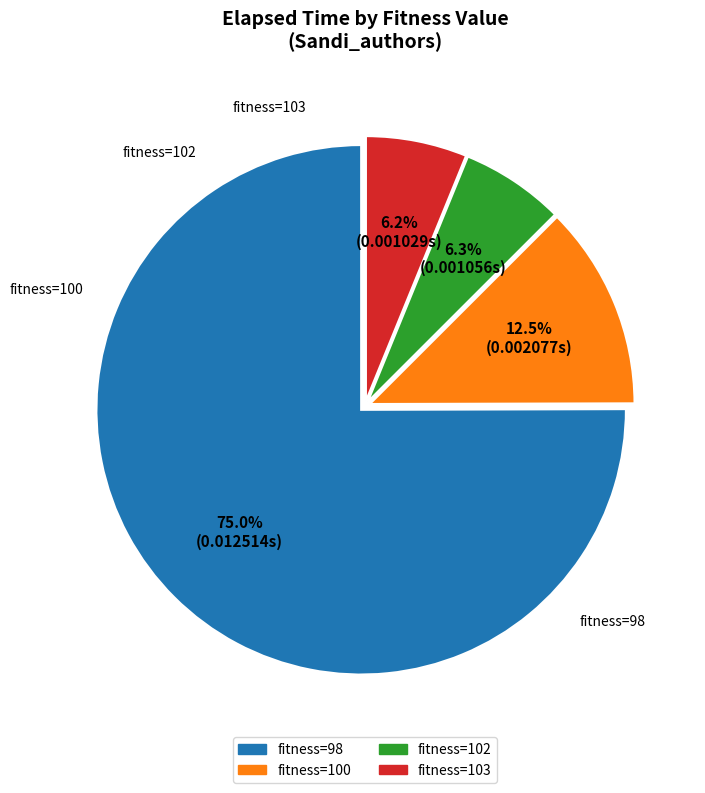

Is there any slice that represents more than half of the pie?

Yes